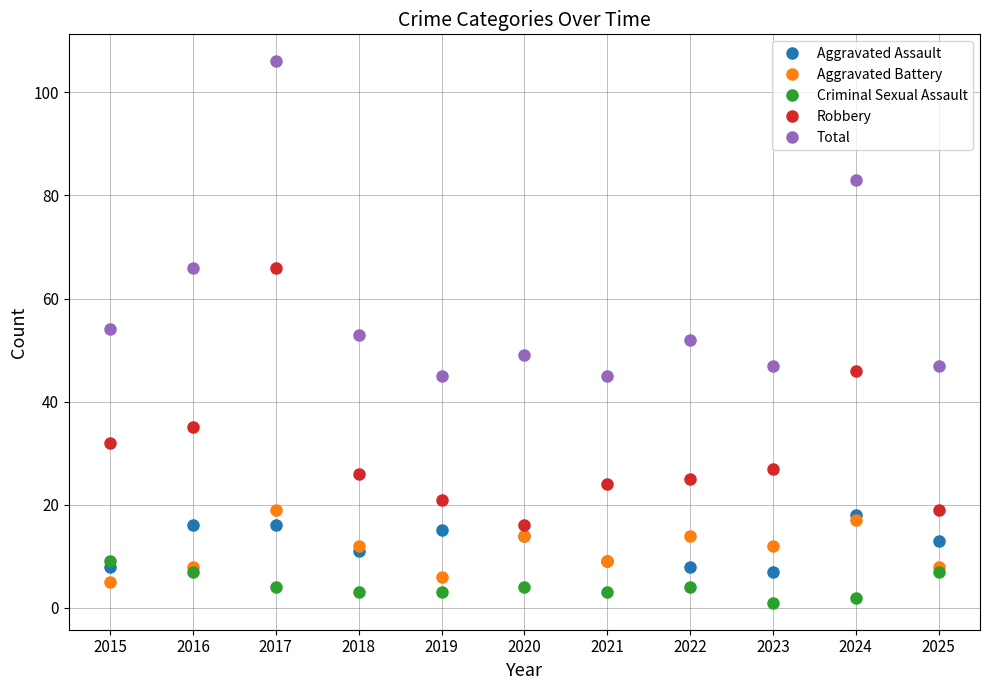

The value of Aggravated Battery at 2018 is 19. True or false?

False